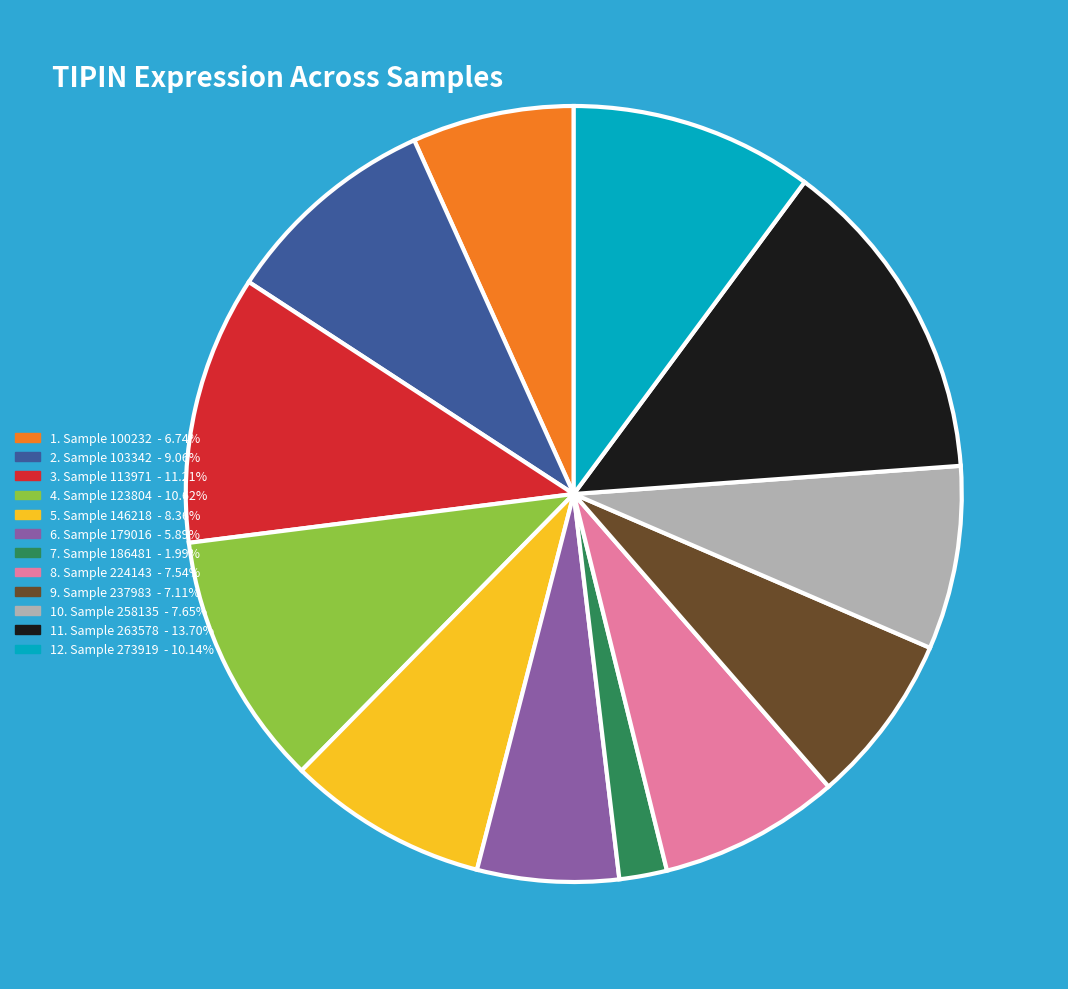

Approximately how many times larger is the value at 3. Sample 113971 - 11.21% compared to 9. Sample 237983 - 7.11%?

1.6